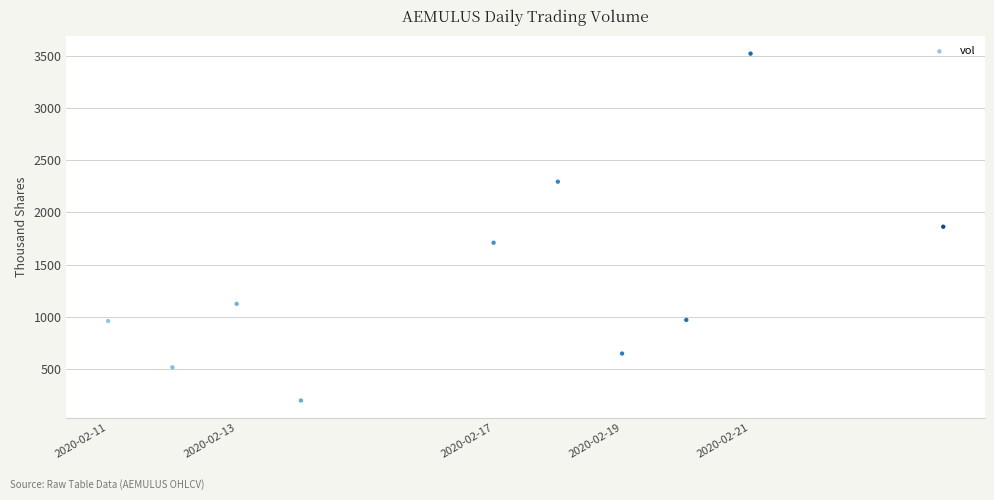

What is the range of Y values (max minus min)?

3325.0